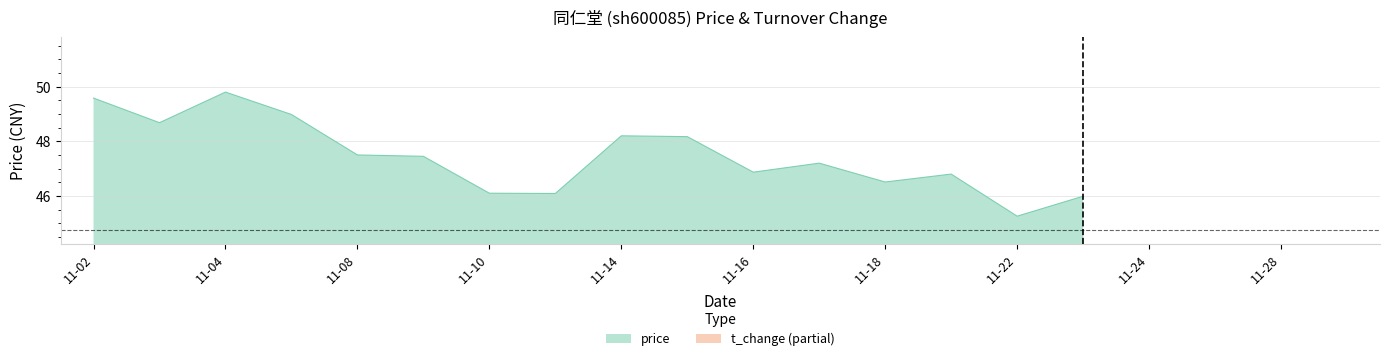

True or false: price has more than 0 points higher than both neighbors.

True